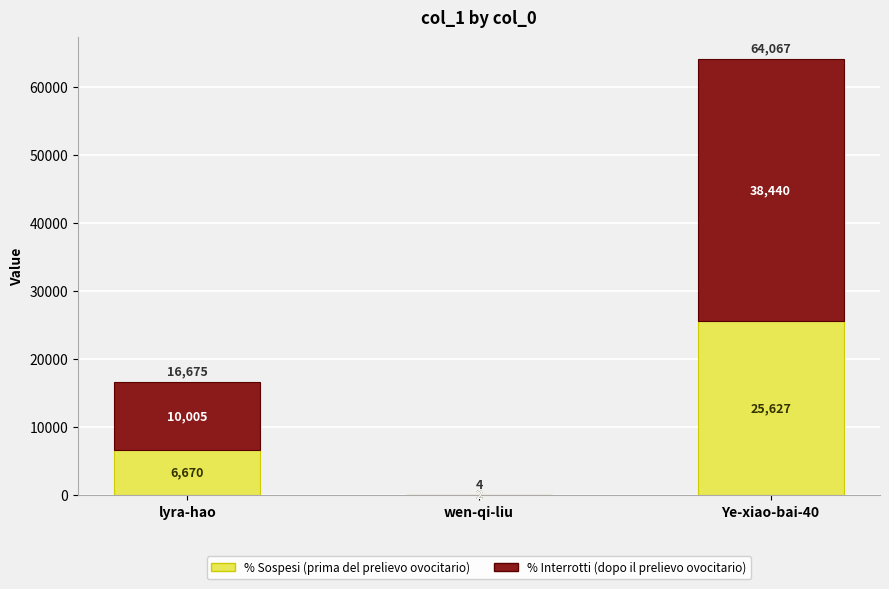

The % Sospesi (prima del prelievo ovocitario) series shows 1.6 at wen-qi-liu. True or false?

True